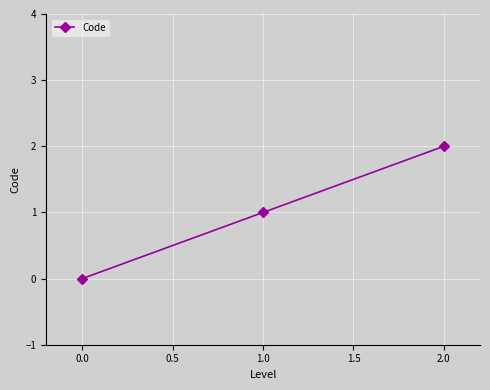

What is the greatest value displayed?

2